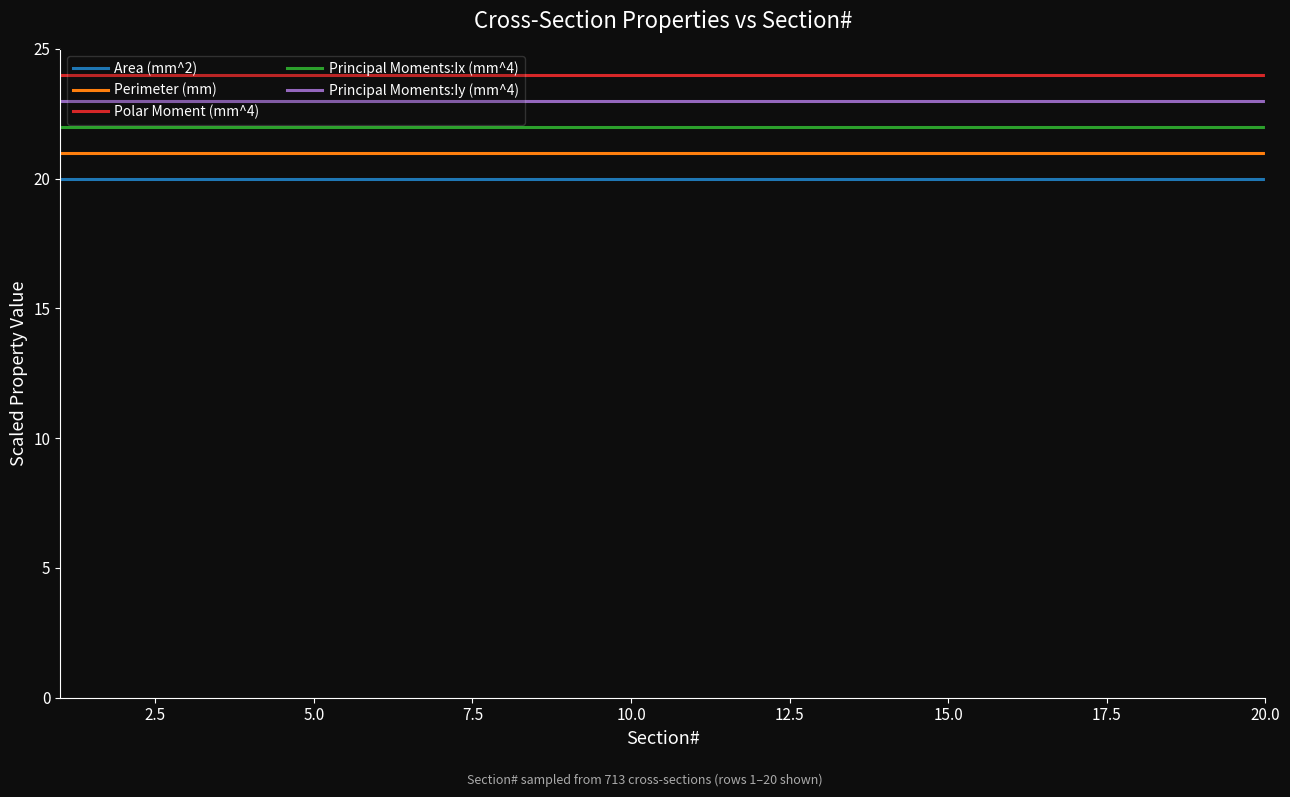

How many categories are shown in the chart?

20